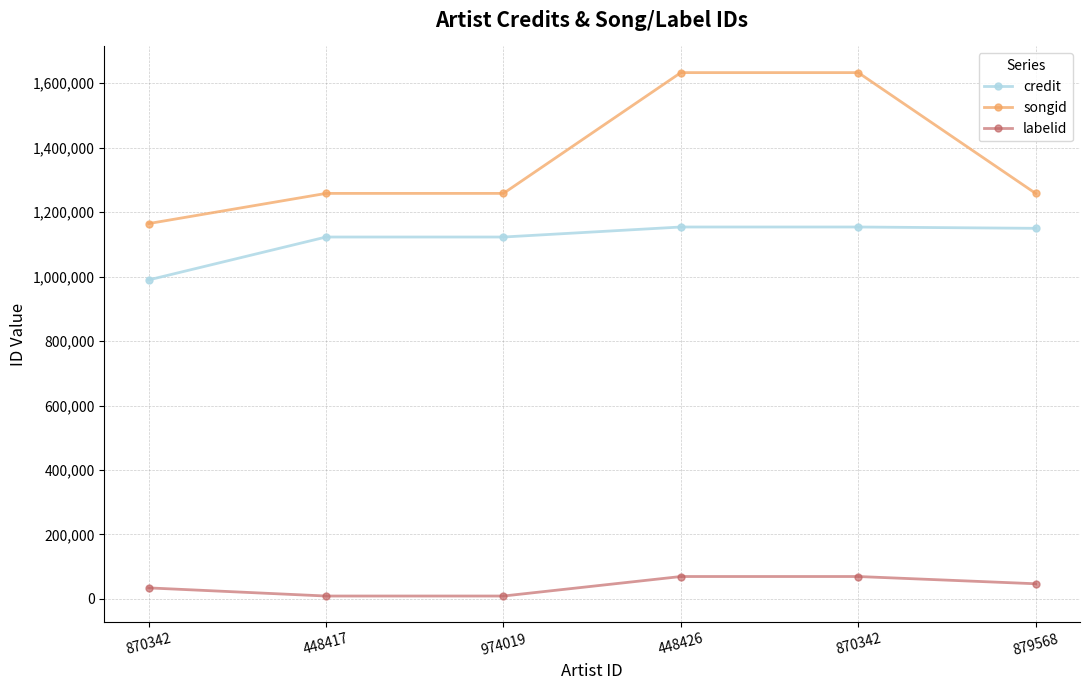

What is the label of the 6th point from the right?

870342